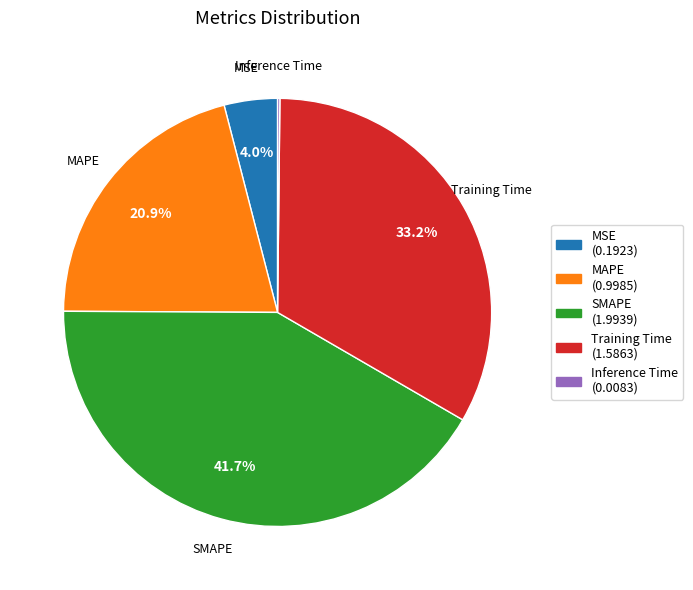

How much of the chart is everything except SMAPE?

58.3%